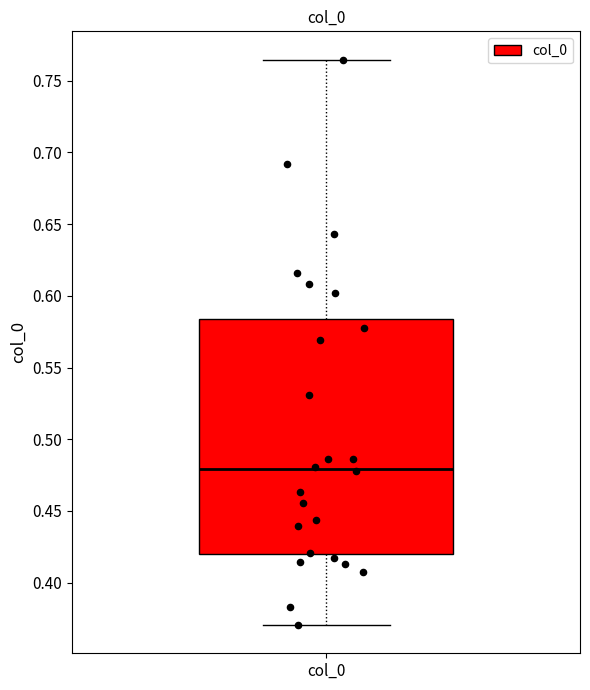

Transcribe this box plot: give where the median line is, the range the box spans, and where the two whiskers end, as read against the y-axis. The values are not printed on the chart, so give them approximately, as read against the axis.

median 0.480, box 0.420 to 0.585, whiskers 0.370 to 0.765